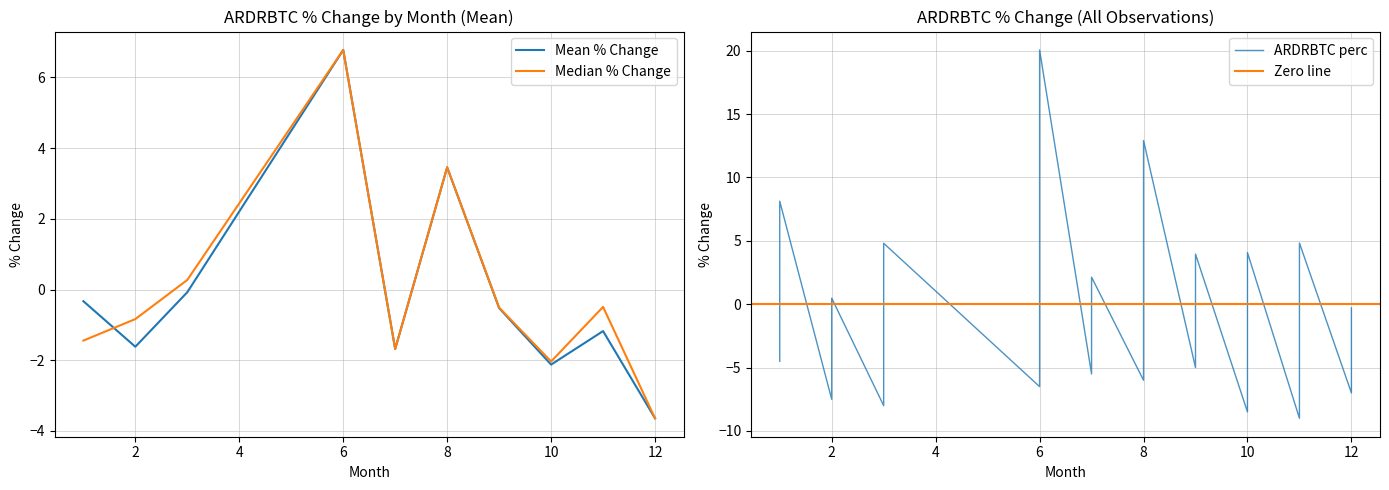

Is it true that Mean % Change equals -2.9 at 2?

False